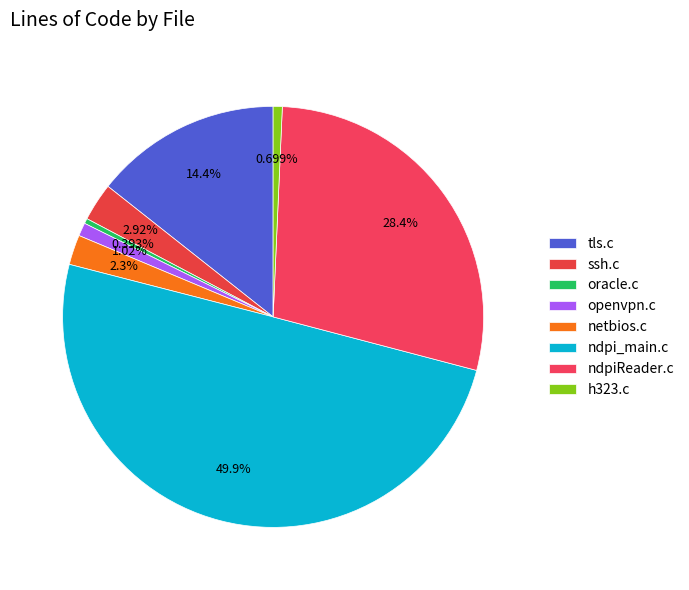

What is the largest slice in the pie chart?

ndpi_main.c